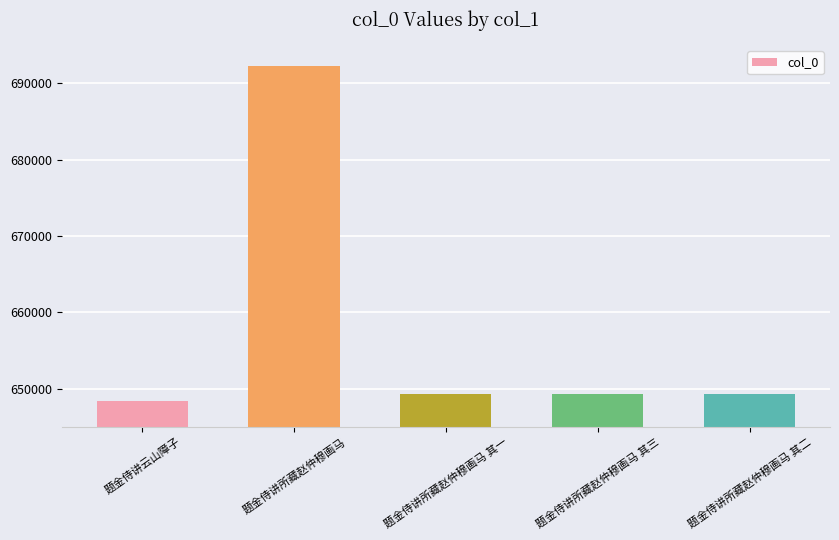

How many bars are there in total?

5